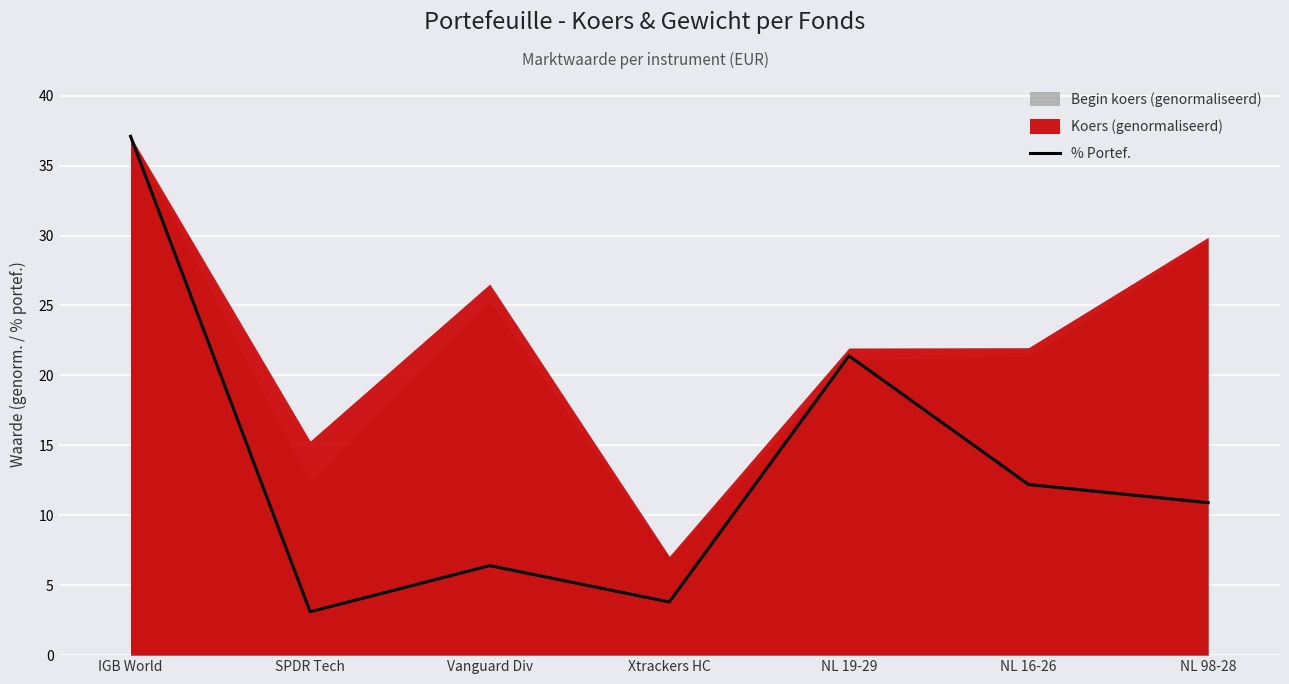

What is the greatest value displayed?

37.1